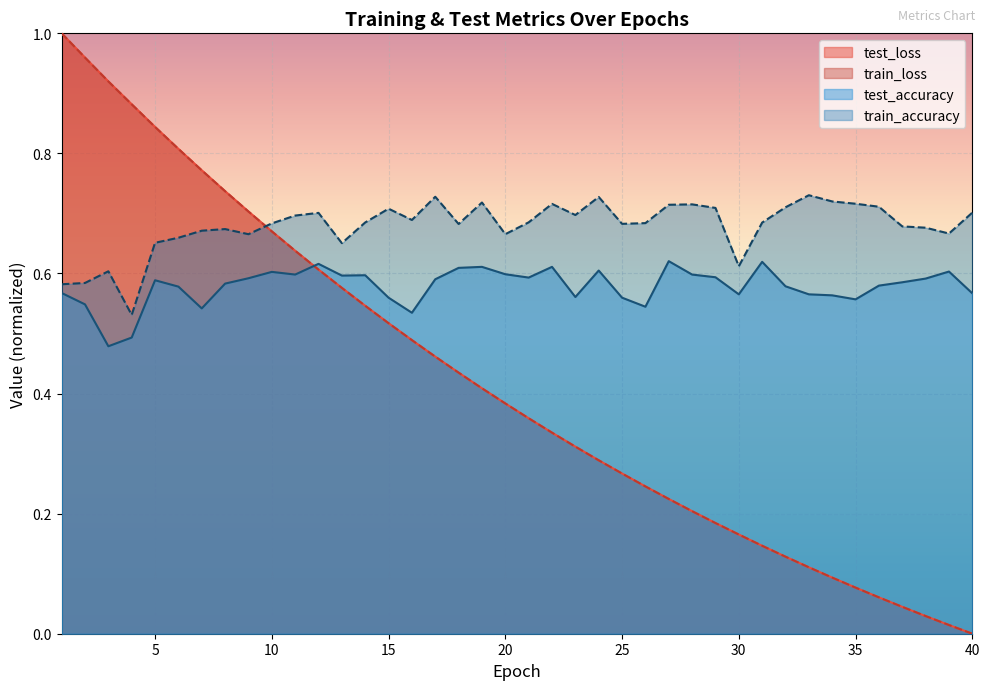

At 28, list the series in order from largest to smallest.

train_accuracy, test_accuracy, test_loss, train_loss